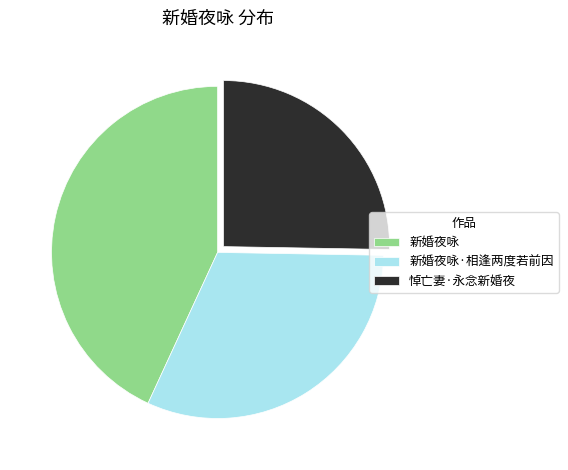

The 新婚夜咏·相逢两度若前因 slice represents 32% of the pie. True or false?

True